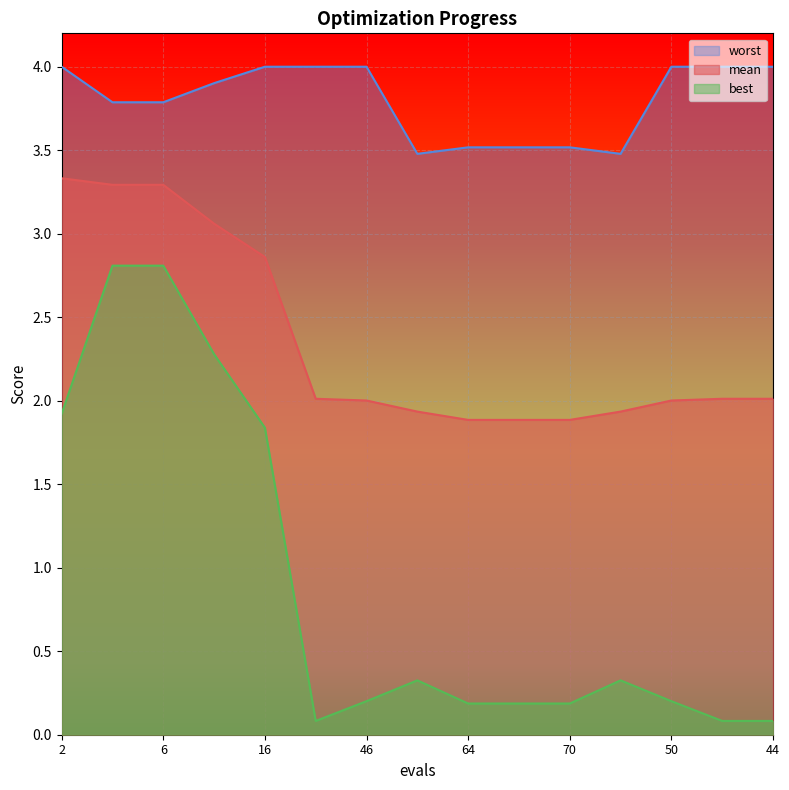

Reading left to right, what are all the values shown in this chart?

mean: 2=3.3	4=3.3	6=3.3	10=3.1	16=2.9	20=2.0	46=2.0	51=1.9	64=1.9	66=1.9	70=1.9	62=1.9	50=2.0	29=2.0	44=2.0
best: 2=1.9	4=2.8	6=2.8	10=2.3	16=1.8	20=0.1	46=0.2	51=0.3	64=0.2	66=0.2	70=0.2	62=0.3	50=0.2	29=0.1	44=0.1
worst: 2=4.0	4=3.8	6=3.8	10=3.9	16=4.0	20=4.0	46=4.0	51=3.5	64=3.5	66=3.5	70=3.5	62=3.5	50=4.0	29=4.0	44=4.0